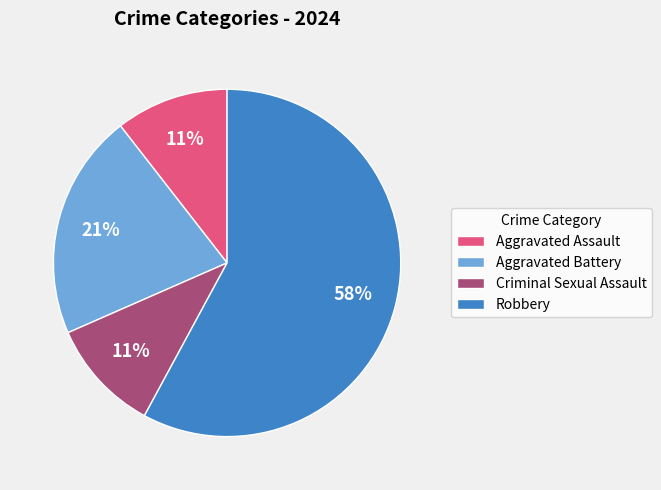

Combined, do Aggravated Battery and Aggravated Assault account for over 50%?

No